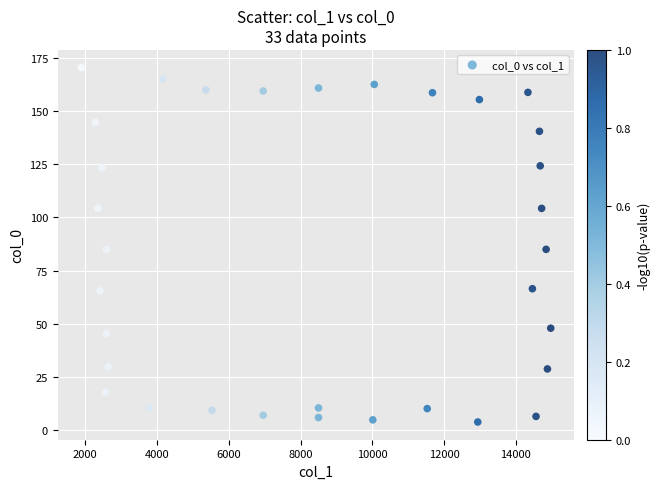

What is the range of X values (max minus min)?

13084.3